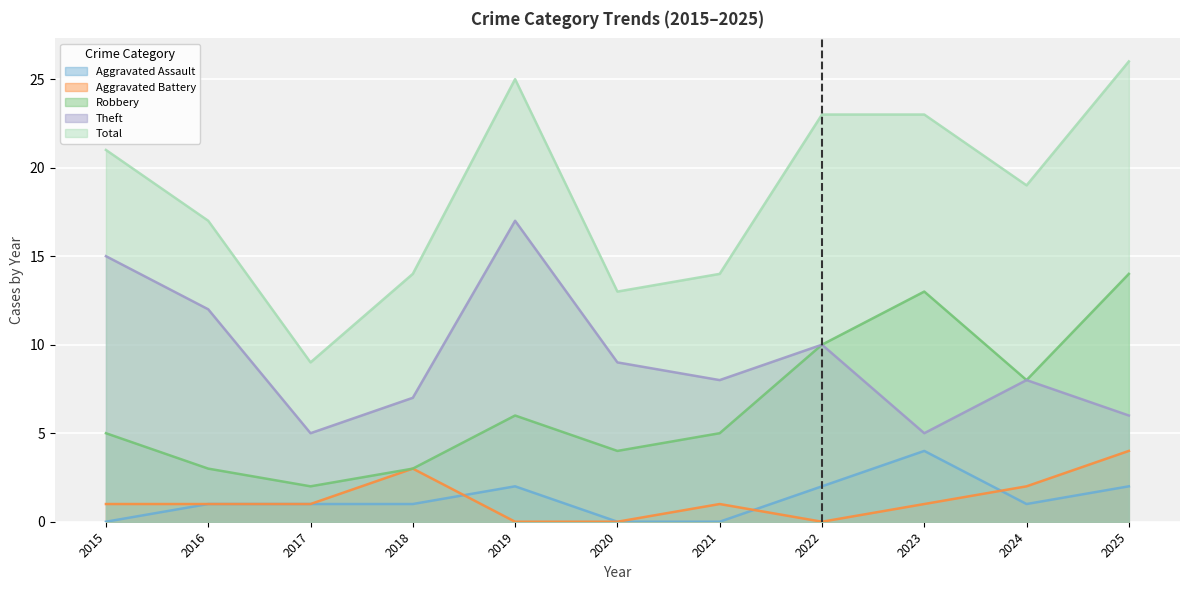

True or false: Aggravated Battery has a value of 0 at 2015.

False